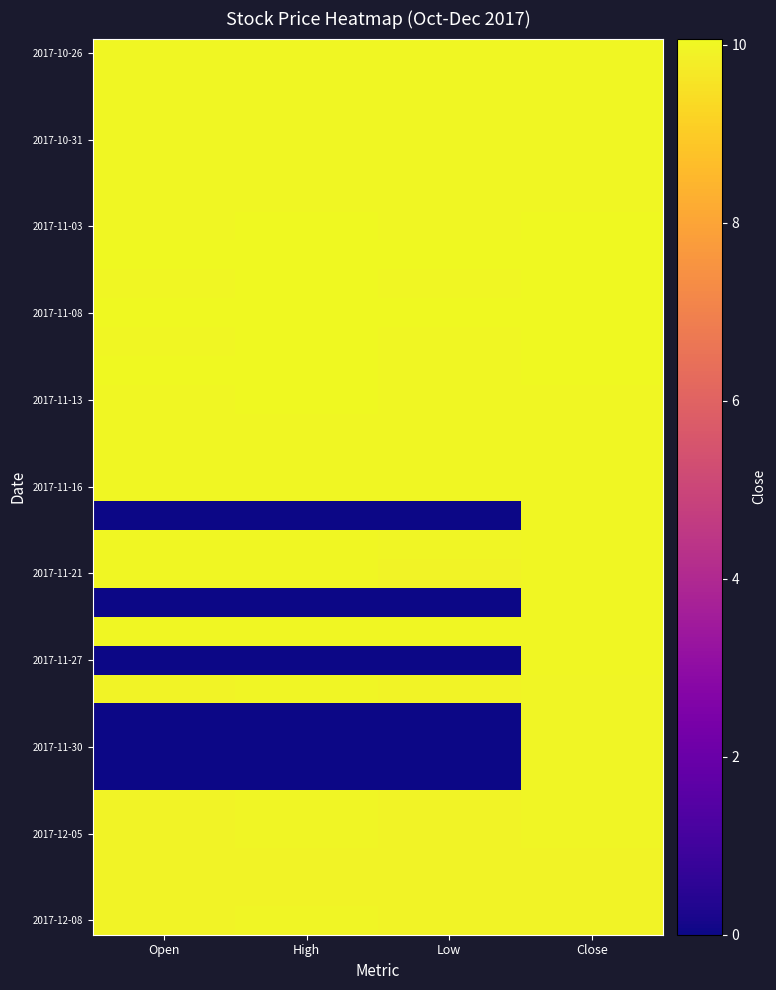

At which category is the sum across all series the highest?

Close